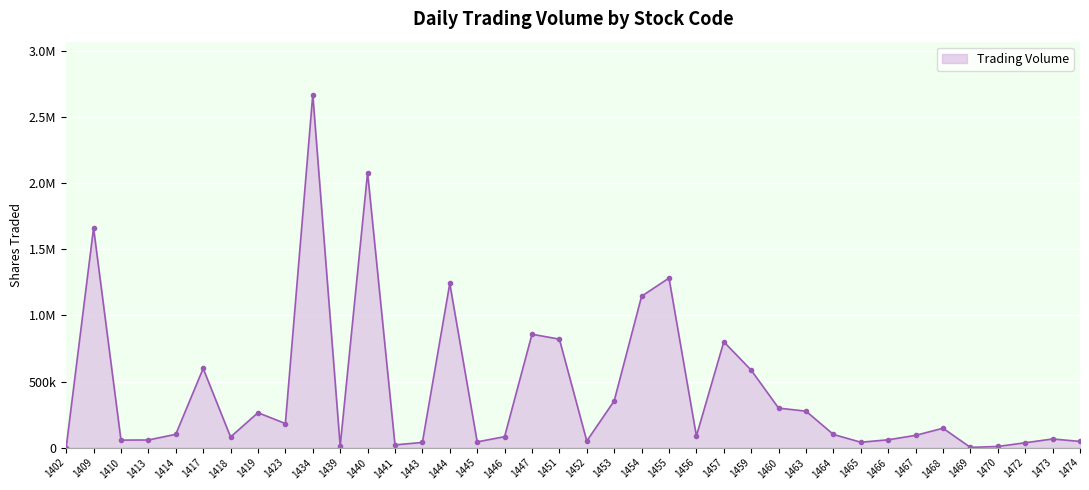

Is this an area chart (filled region under the line)?

Yes